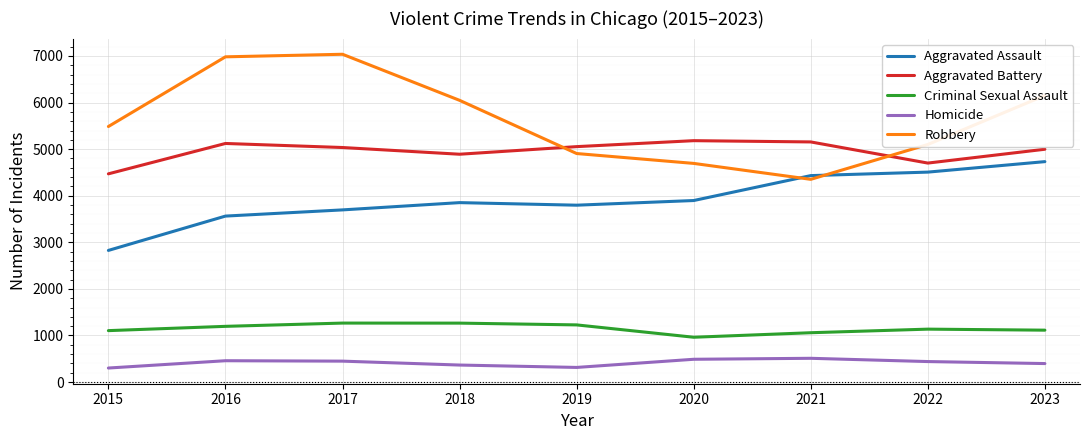

Which series has the largest total across all categories?

Robbery